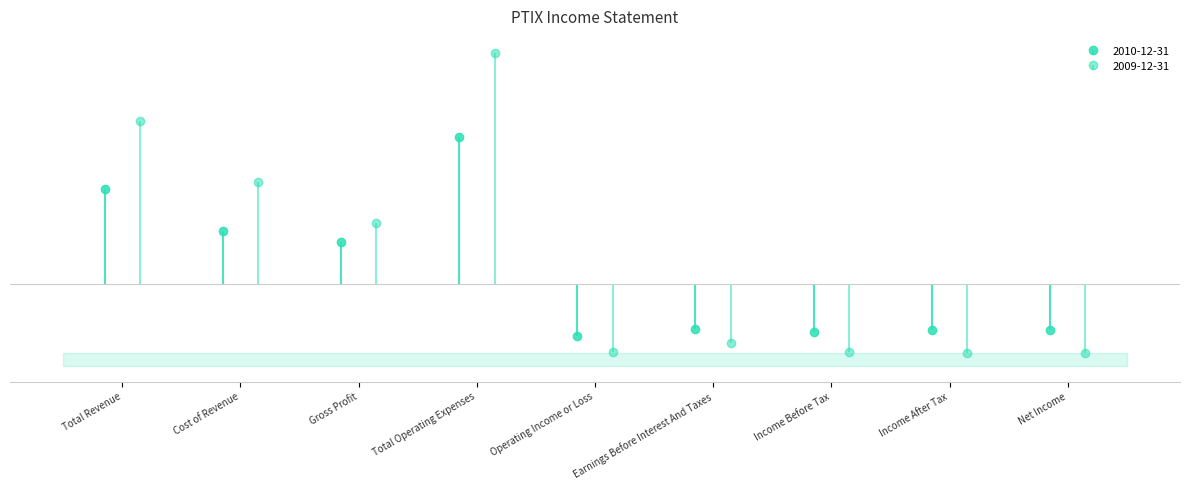

At which label does 2009-12-31 first exceed 0?

Total Revenue